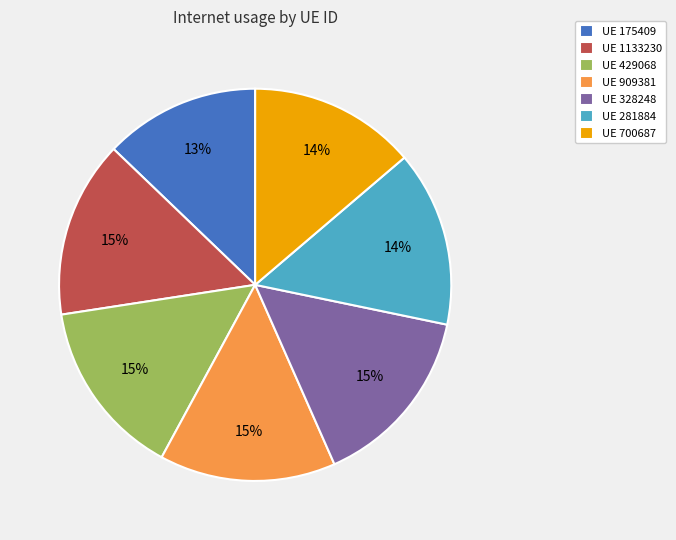

How many slices are in this pie chart?

7